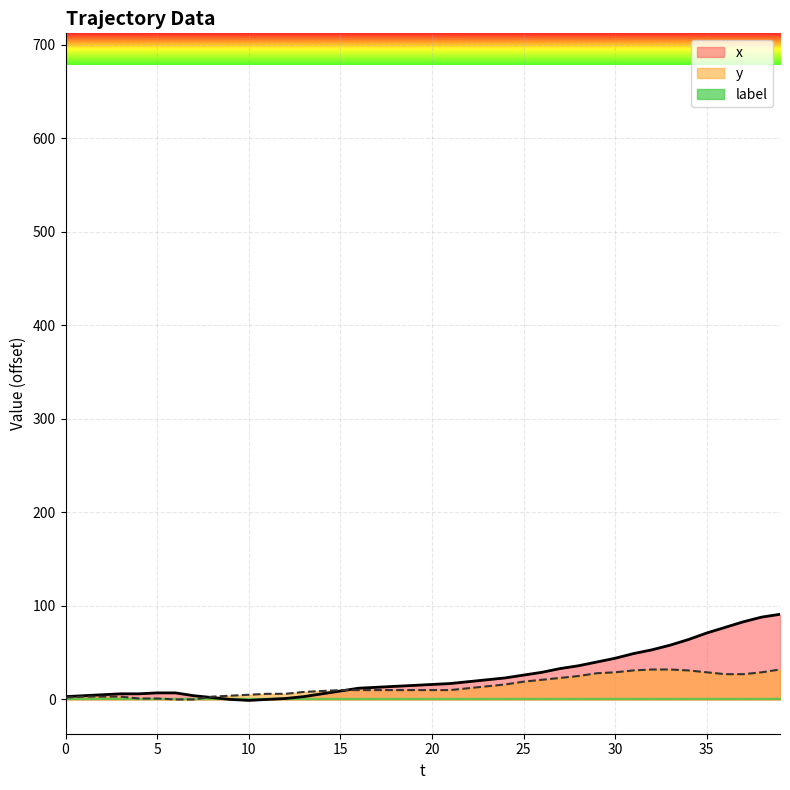

At which category does the chart reach its minimum across all series?

10